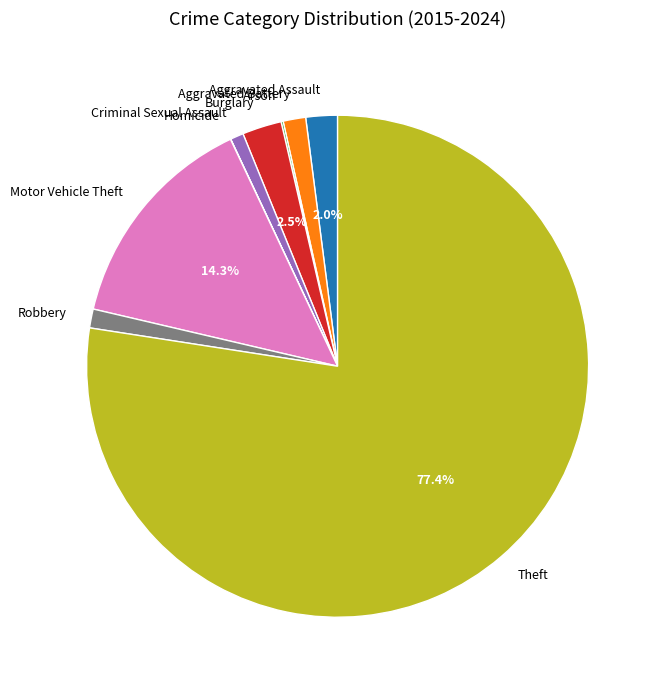

Between Aggravated Assault and Burglary, which is larger?

Burglary